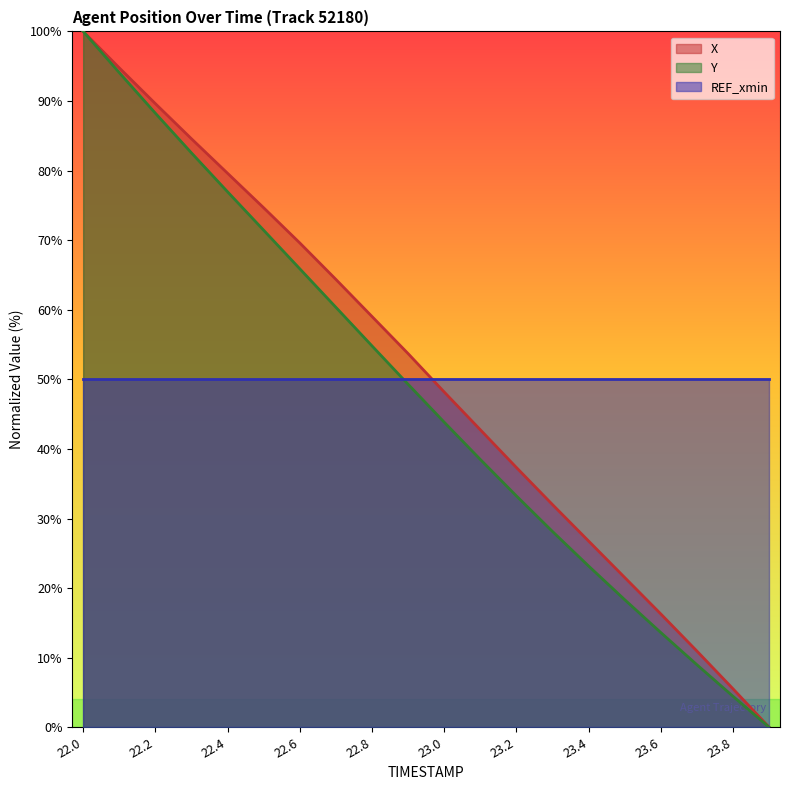

Is it true that Y equals 138.5 at 22.3?

False